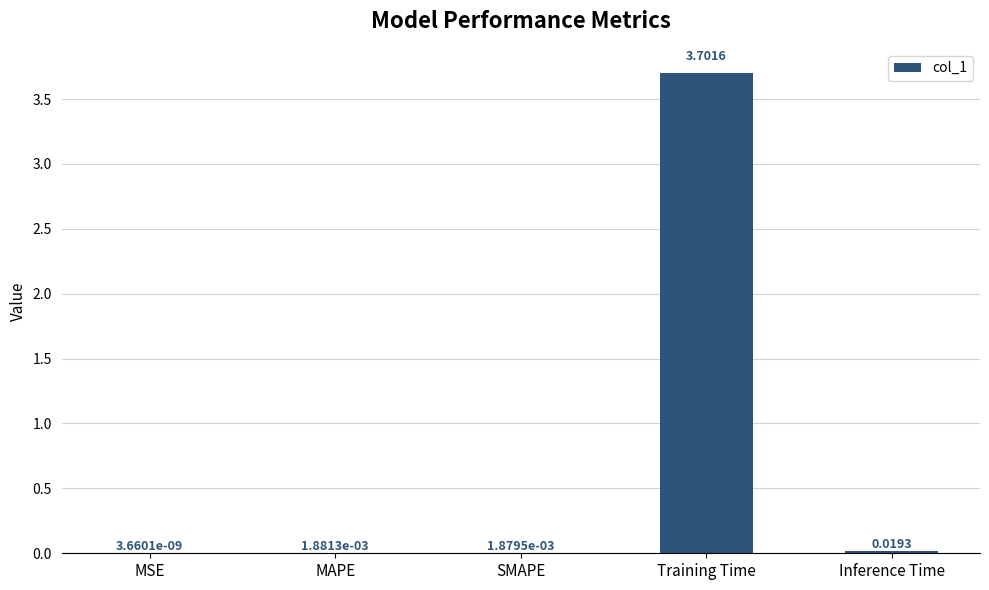

What is the change in value from SMAPE to Training Time?

+3.7